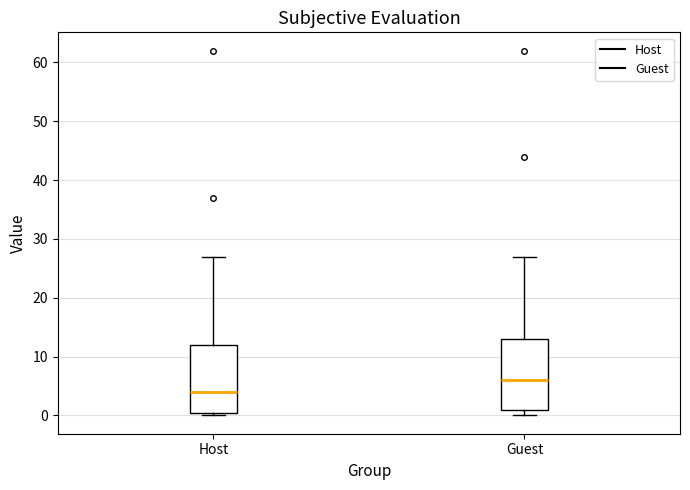

Reading left to right, read every box against the y-axis: the position of its median line, the range the box covers, and the ends of its whiskers. The values are not printed on the chart, so give them approximately, as read against the axis.

Host: median 4, box 1 to 12, whiskers 0 to 27
Guest: median 6, box 1 to 13, whiskers 0 to 27